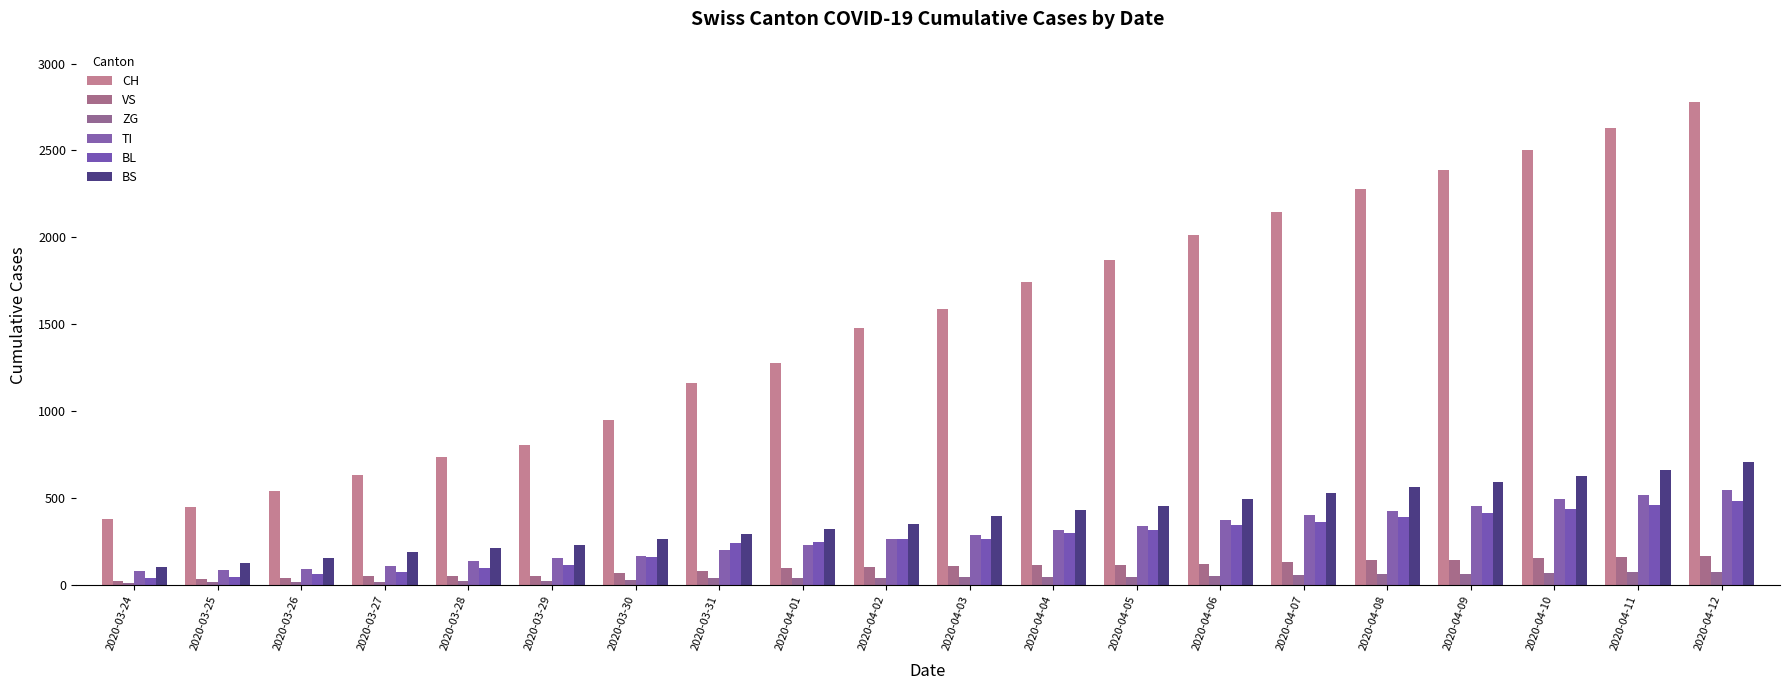

What is the label of the 6th bar from the right?

2020-04-07